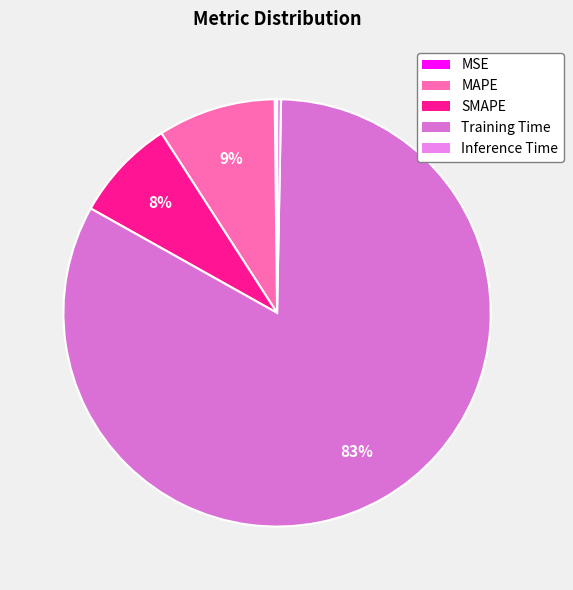

True or false: MSE accounts for 0% of the total.

True